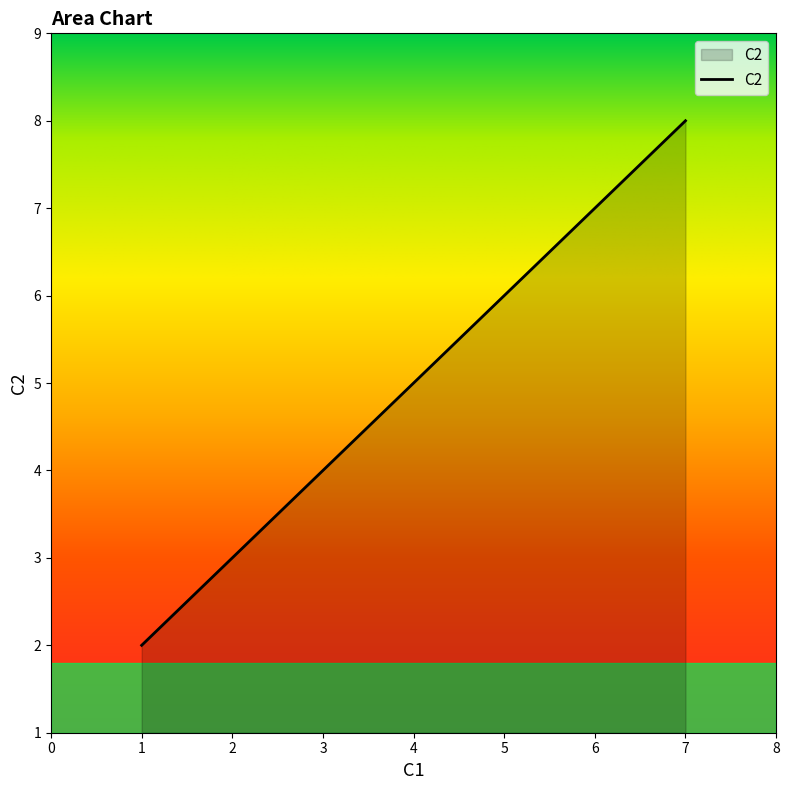

Between 5 and 1, which is larger?

5